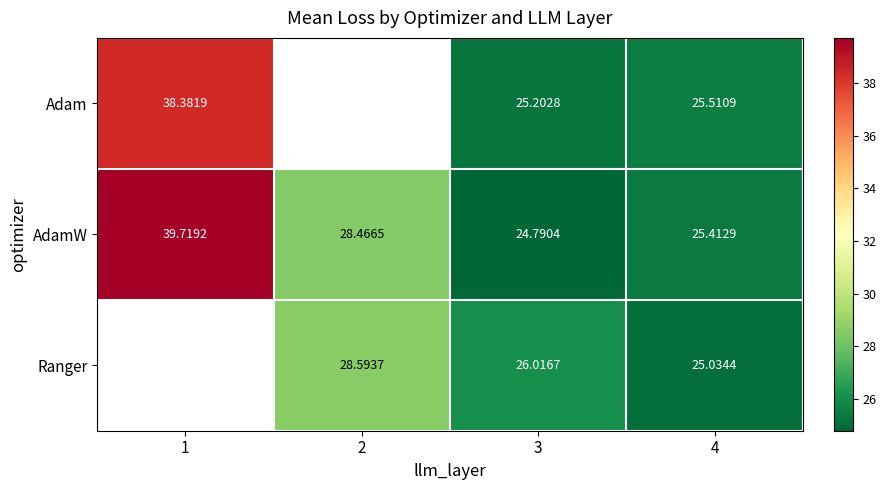

Is the value of Adam at 1 greater than the value of Ranger at 2?

Yes